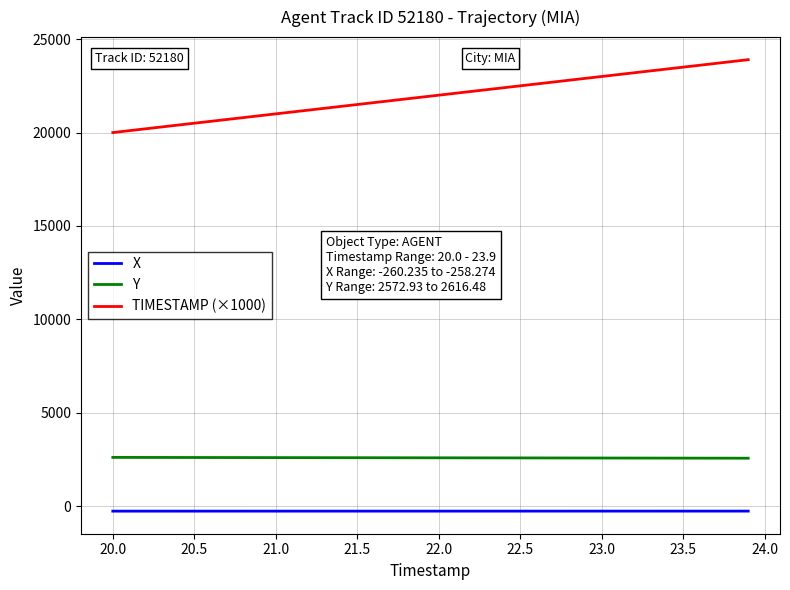

How many values in the X series exceed -259?

15